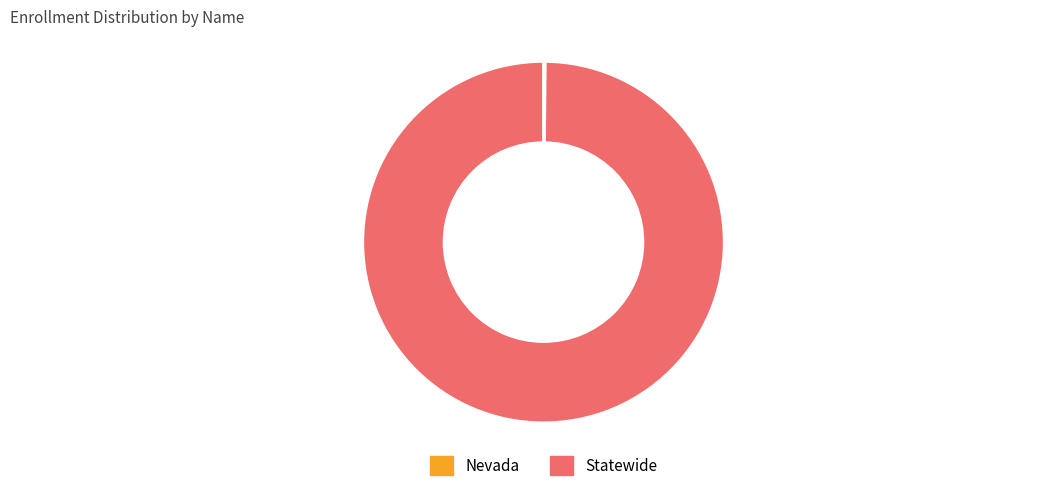

Is Statewide the majority of the pie?

Yes